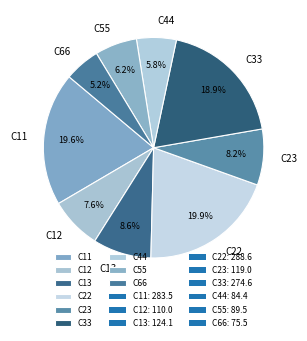

The C13 slice represents 3% of the pie. True or false?

False